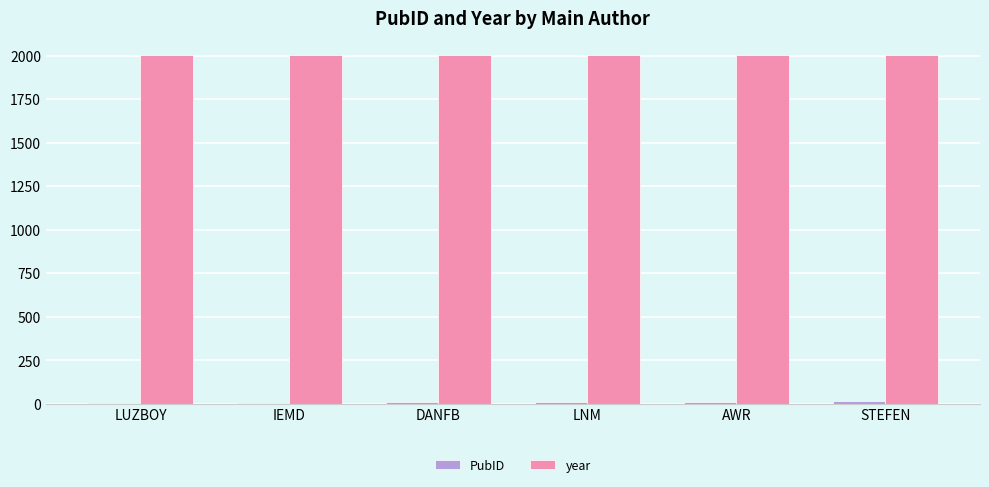

The value of year at AWR is 2622. True or false?

False